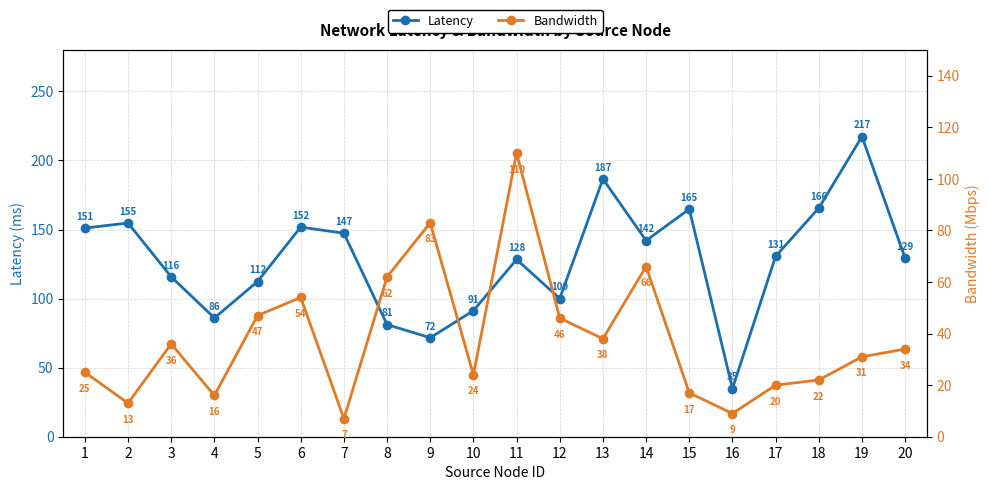

What is the approximate value of Bandwidth at 12?

46.0